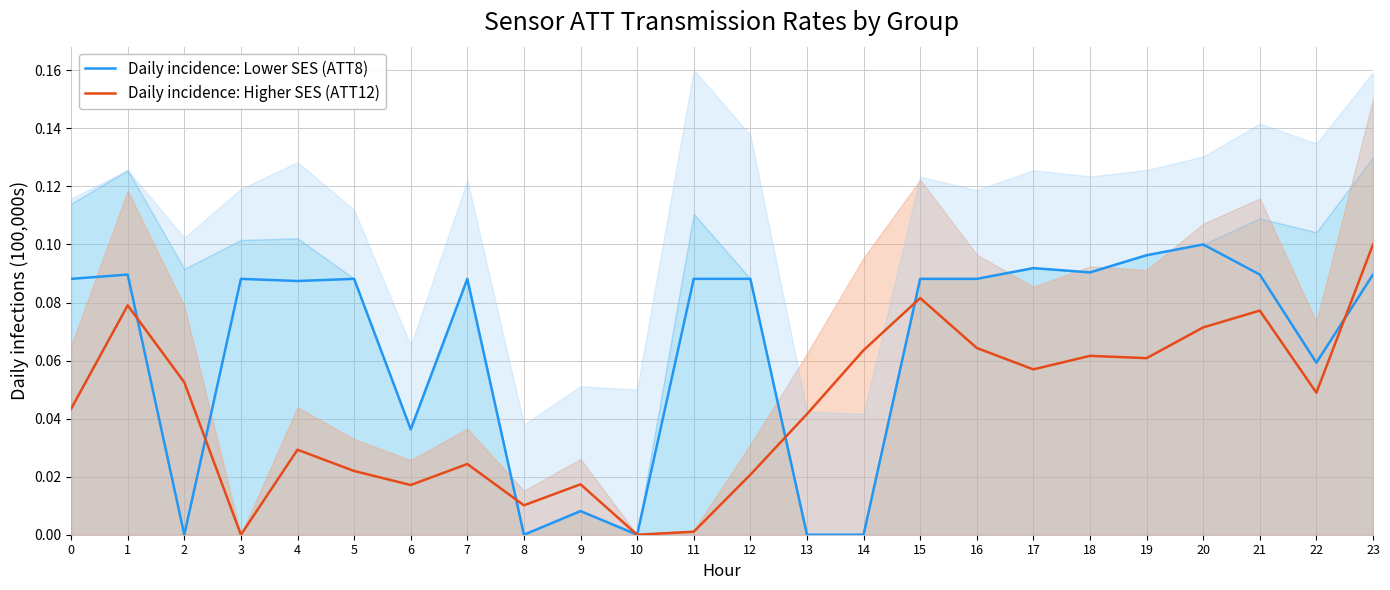

List the labels in order of Daily incidence: Lower SES (ATT8) value, smallest first.

2, 8, 10, 13, 14, 9, 6, 22, 4, 0, 3, 5, 7, 11, 12, 15, 16, 1, 21, 23, 18, 17, 19, 20